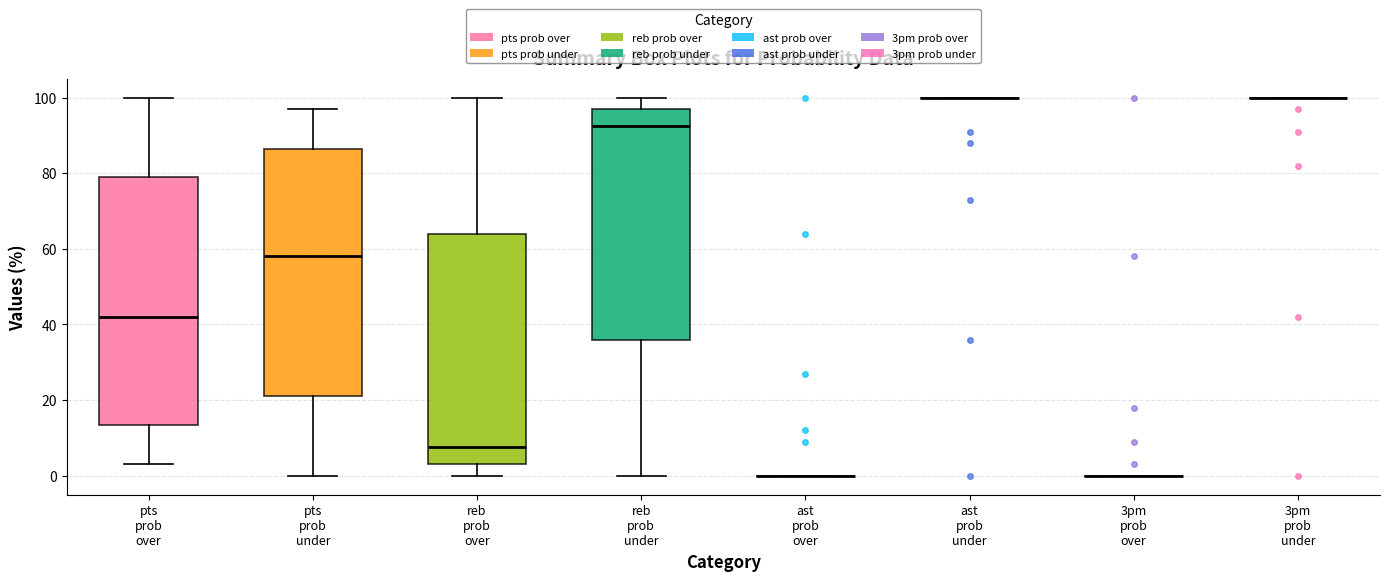

Reading left to right, transcribe this box plot: for each box, give where its median line is, the range the box spans, and where its two whiskers end, as read against the y-axis. The values are not printed on the chart, so give them approximately, as read against the axis.

pts prob over: median 42, box 14 to 80, whiskers 4 to 100
pts prob under: median 58, box 22 to 86, whiskers 0 to 98
reb prob over: median 8, box 4 to 64, whiskers 0 to 100
reb prob under: median 92, box 36 to 98, whiskers 0 to 100
ast prob over: box collapsed to a line at 0, whiskers 0 to 0
ast prob under: box collapsed to a line at 100, whiskers 100 to 100
3pm prob over: box collapsed to a line at 0, whiskers 0 to 0
3pm prob under: box collapsed to a line at 100, whiskers 100 to 100